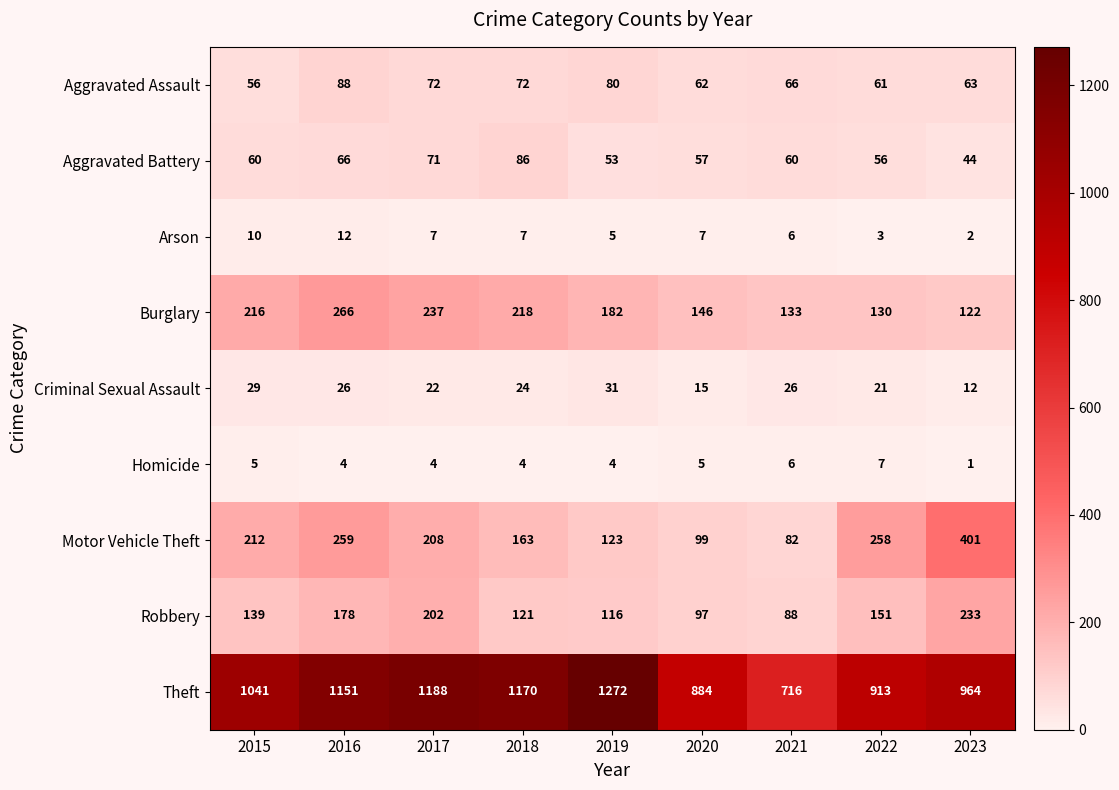

Which category has the lowest value across all series?

2023